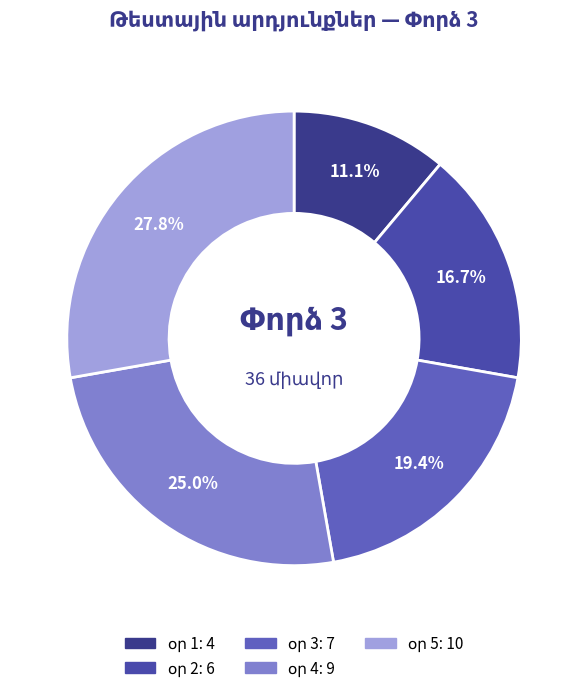

Is it true that օր 4 is 37% of the pie?

False